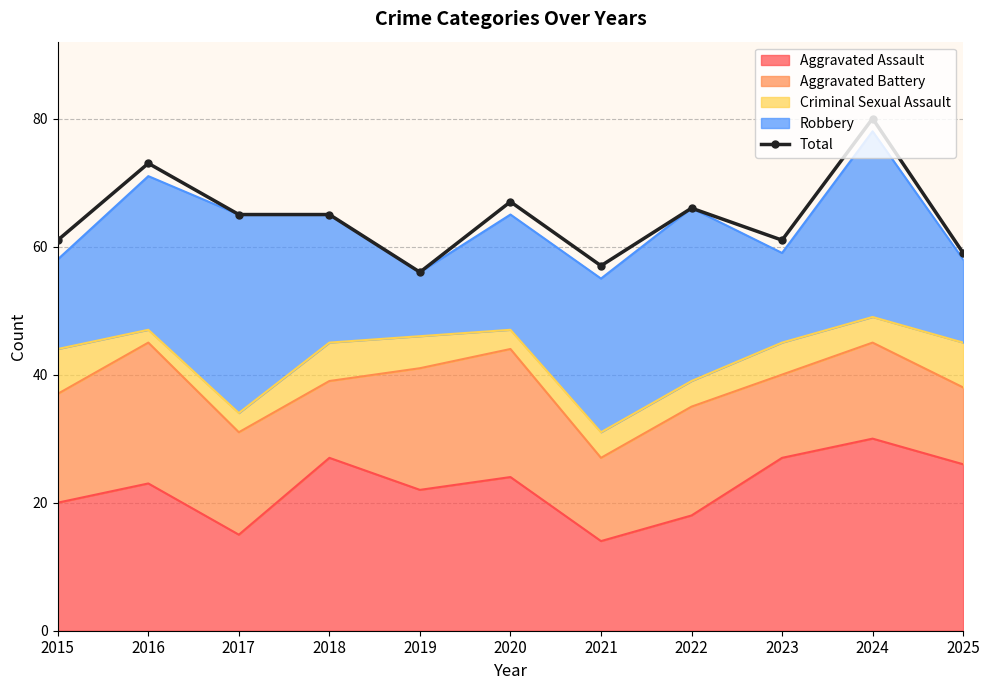

True or false: the data shows 22 at 2020.

False